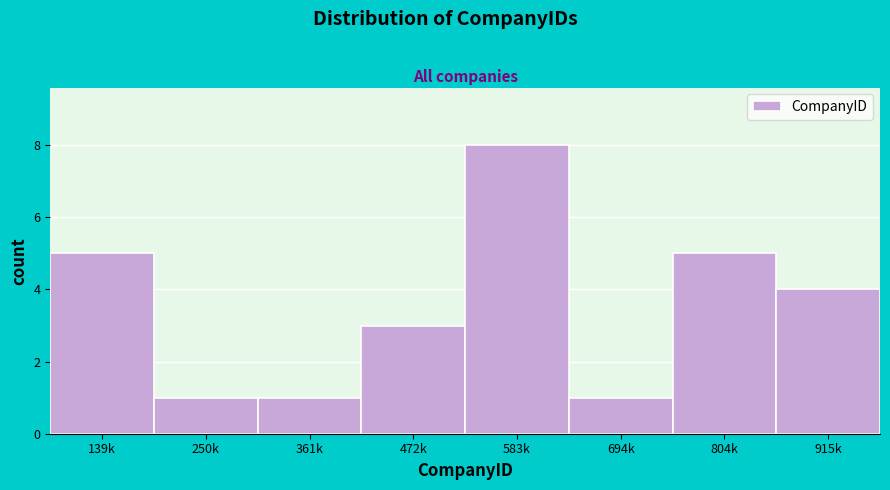

Reading left to right, transcribe all the data shown in this chart.

5	1	1	3	8	1	5	4